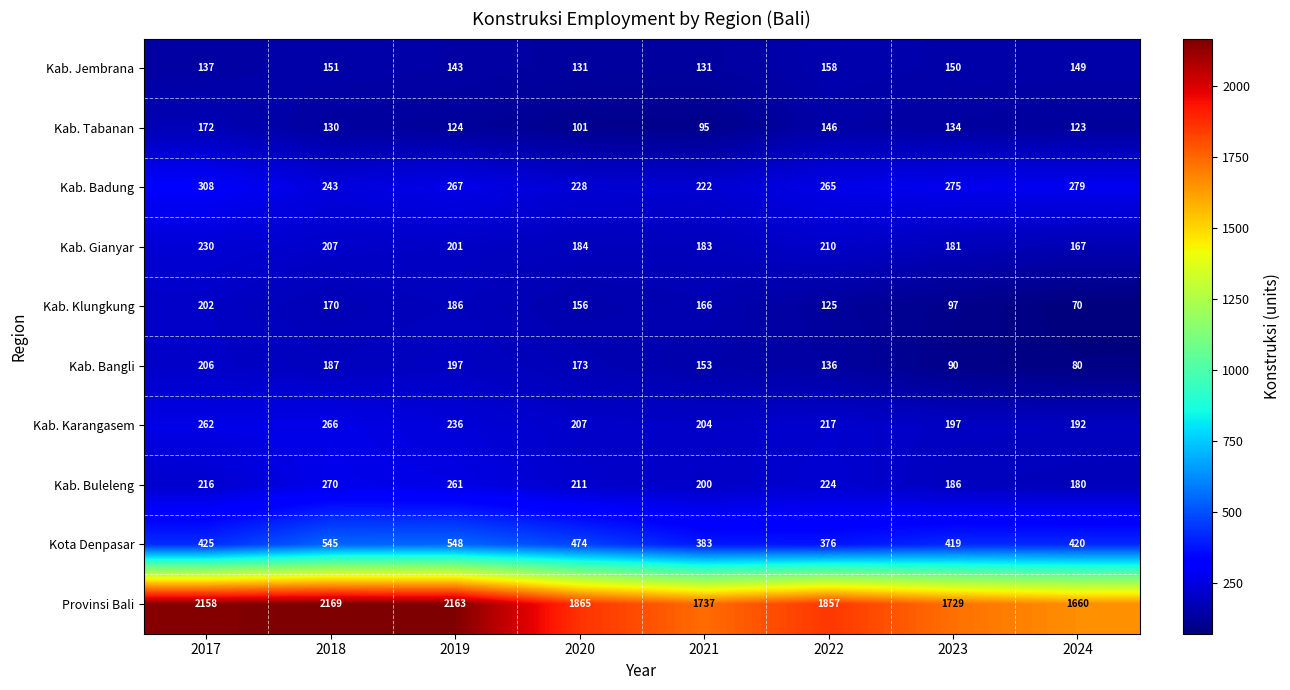

What value does the Kab. Bangli series have at 2017?

206